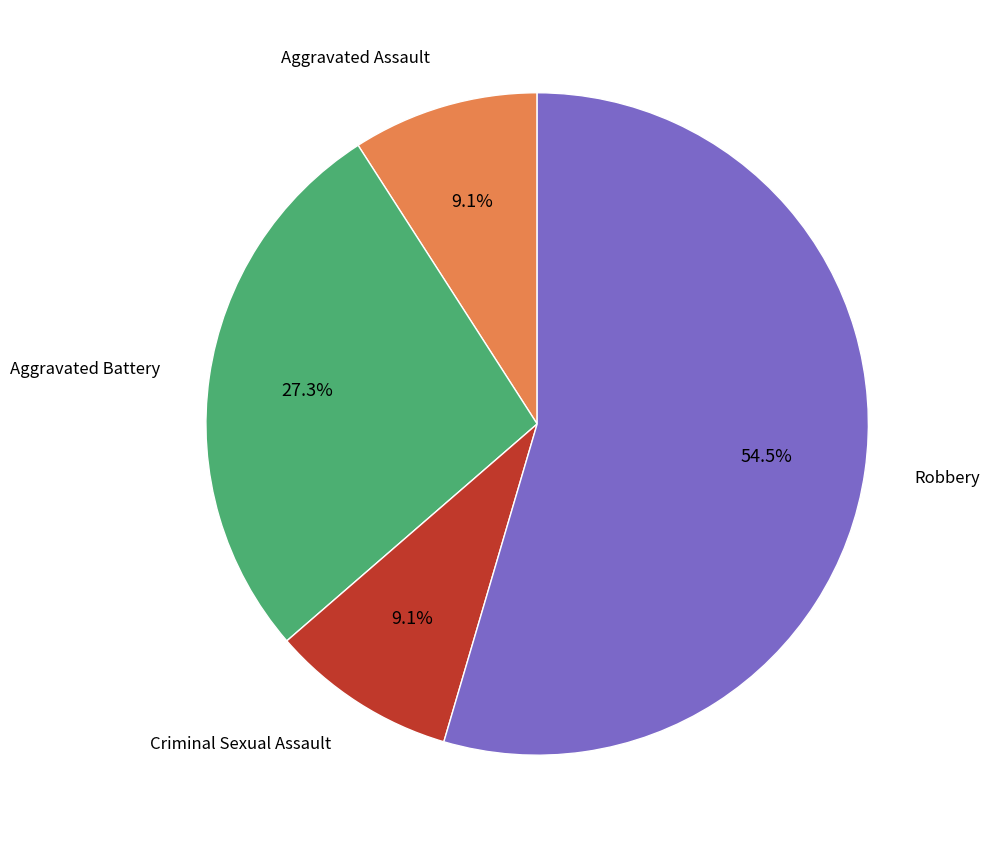

Is there any slice that represents more than half of the pie?

Yes